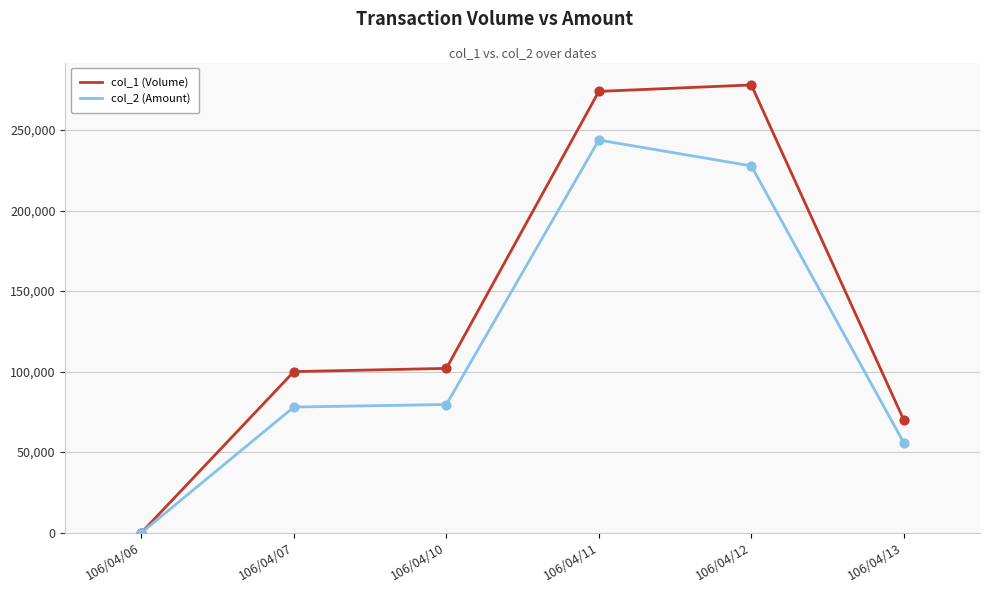

At which category is the sum across all series the highest?

106/04/11